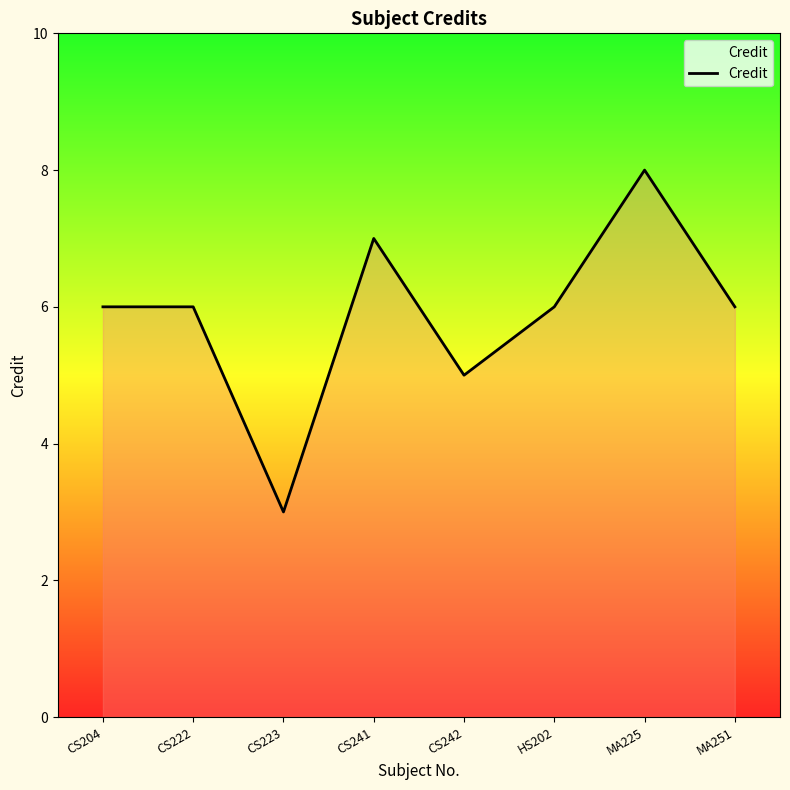

What position from the right is MA225?

2